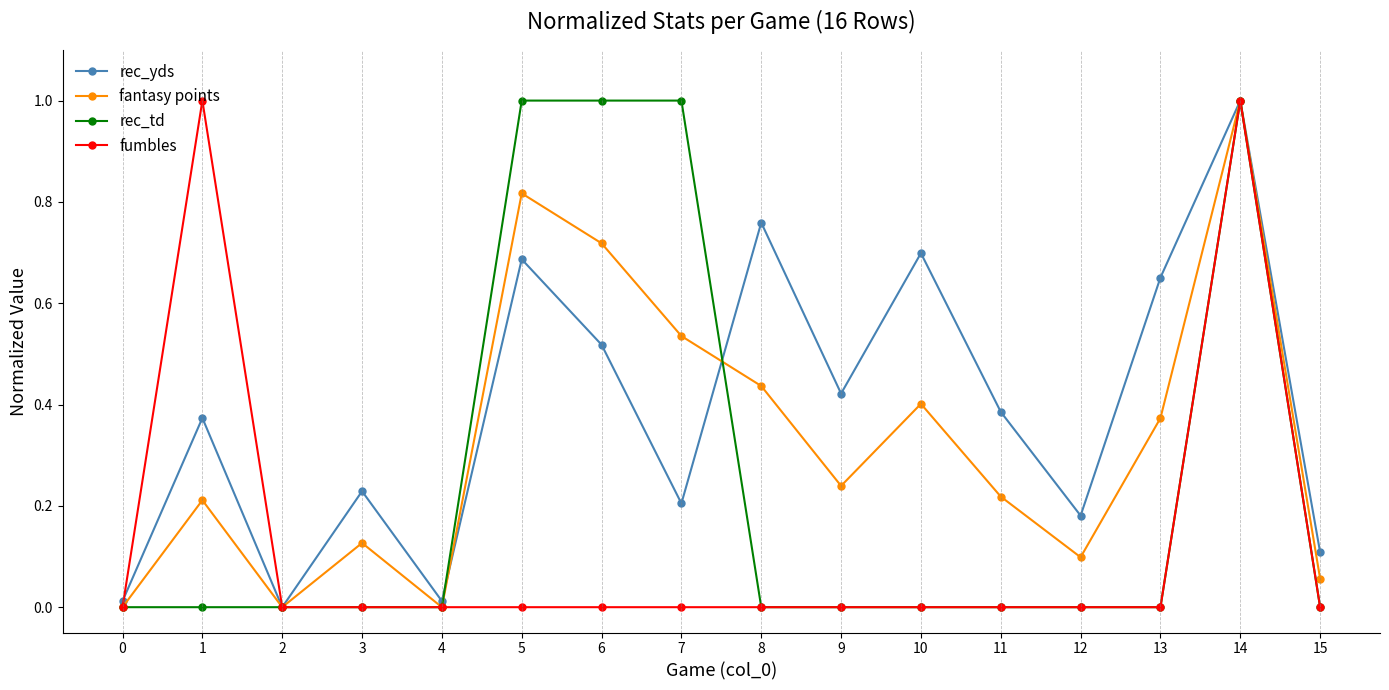

Where is the first local minimum for fantasy points?

2